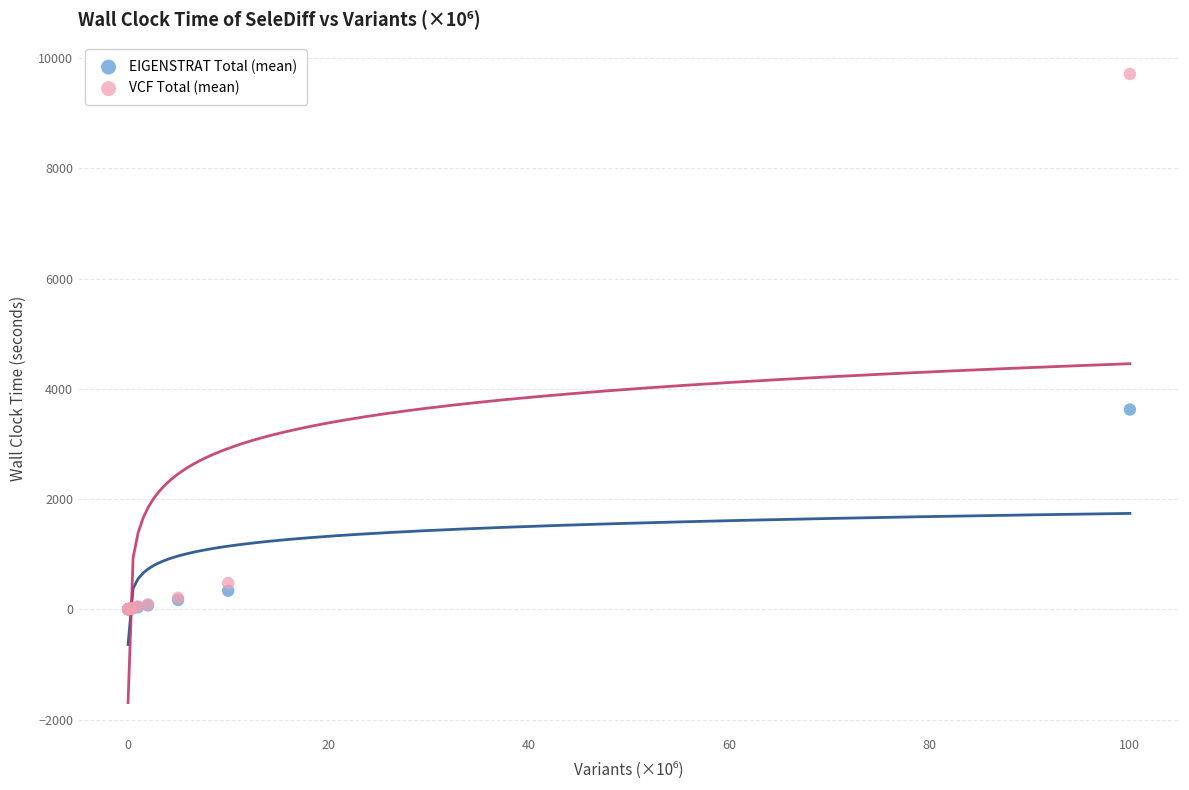

In the VCF Total (mean) series, what Y value is closest to 4856?

475.4